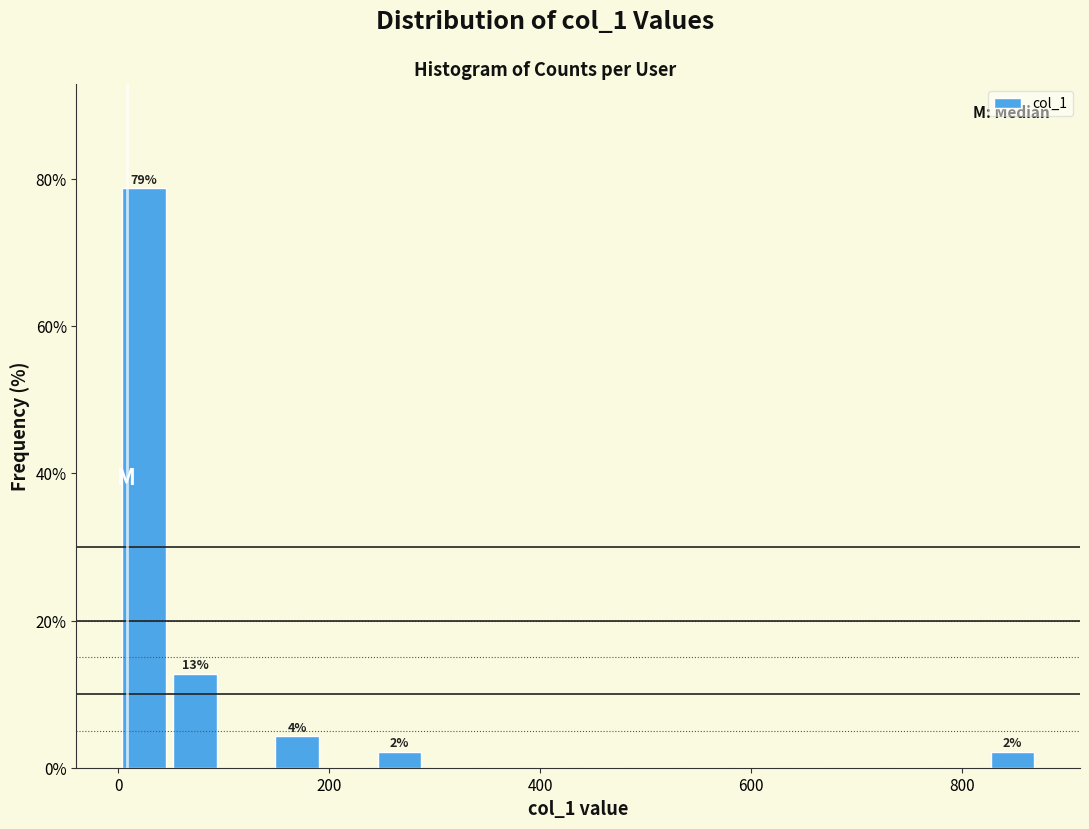

Around what value on the x-axis is the tallest bar? Give the approximate position of its centre, as read against the axis.

20